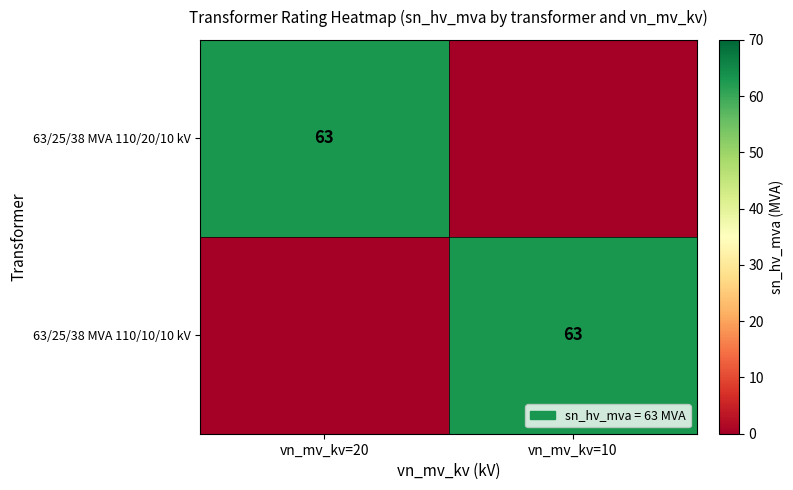

True or false: 63/25/38 MVA 110/10/10 kV has a value of 63 at vn_mv_kv=10.

True